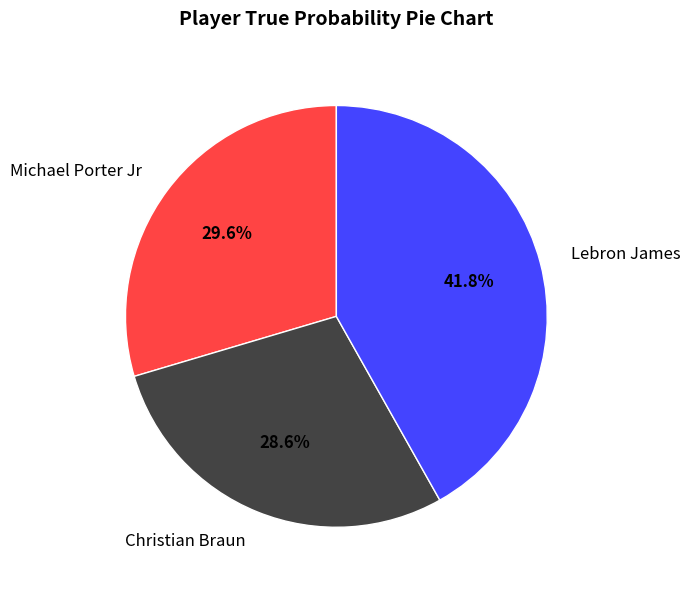

What percentage is the Michael Porter Jr slice, to the nearest percent?

30%